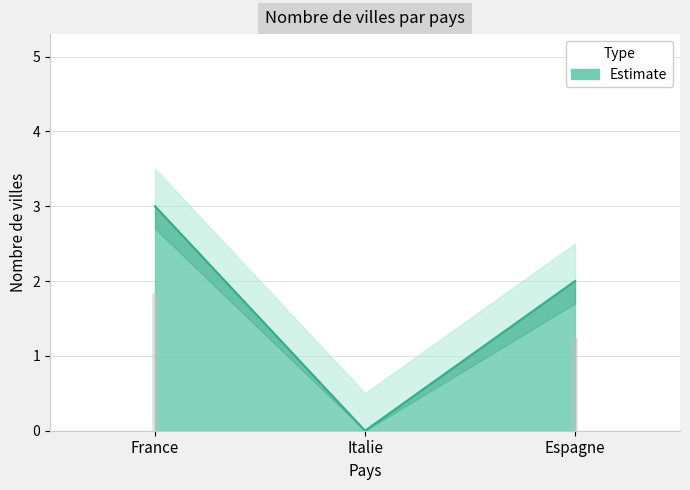

Count the values in the range 0 to 3.

3